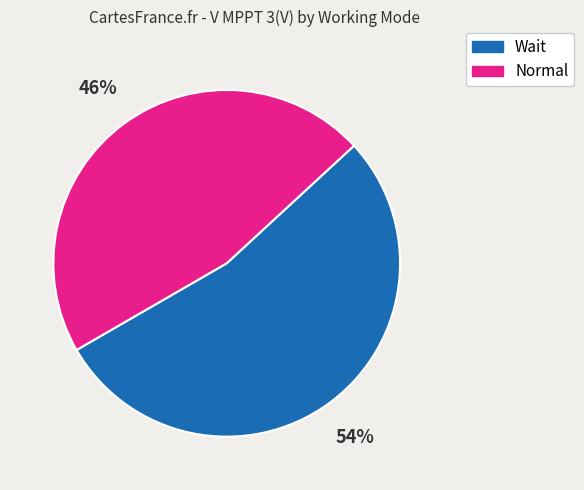

Which category has the biggest portion of the pie?

Wait